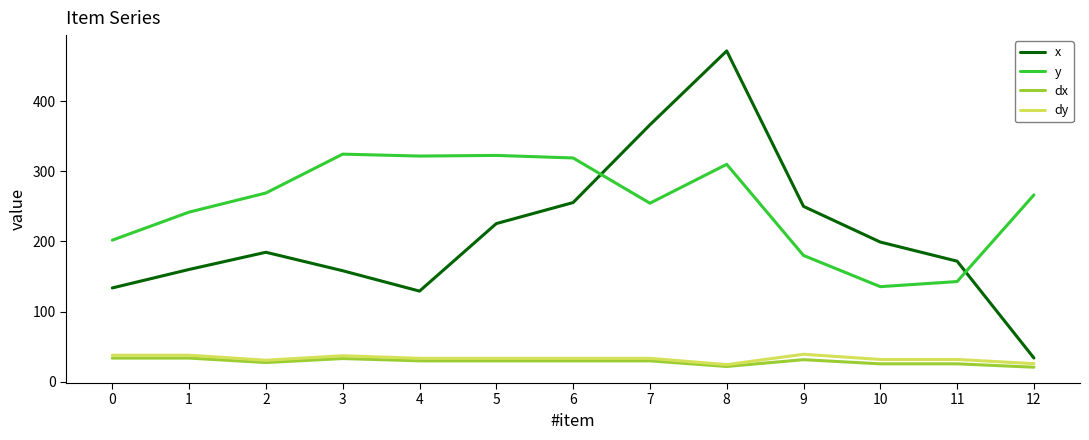

True or false: dx has a value of 25.3 at 10.

True